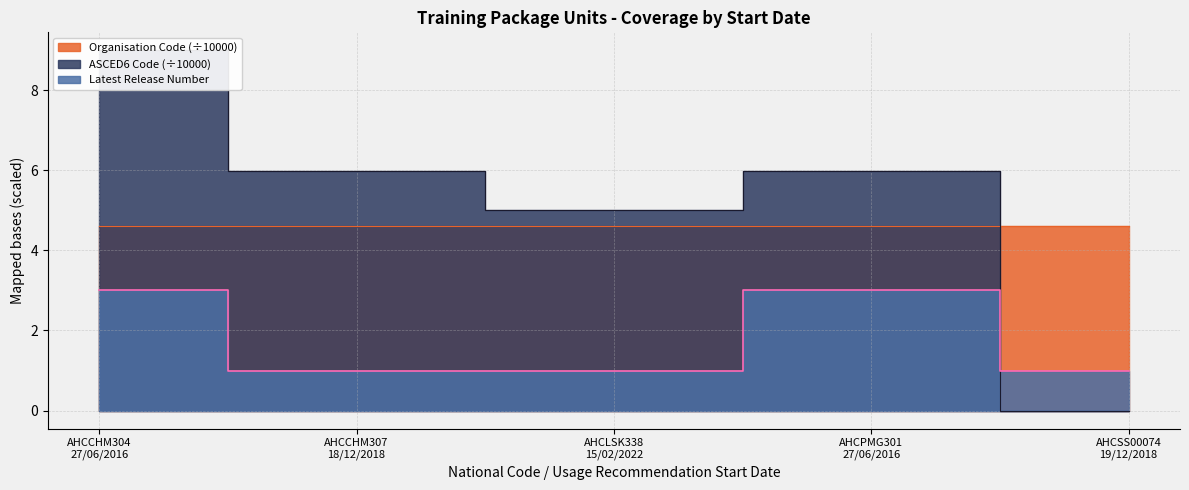

Where is the first local minimum for ASCED6 Code?

15/02/2022